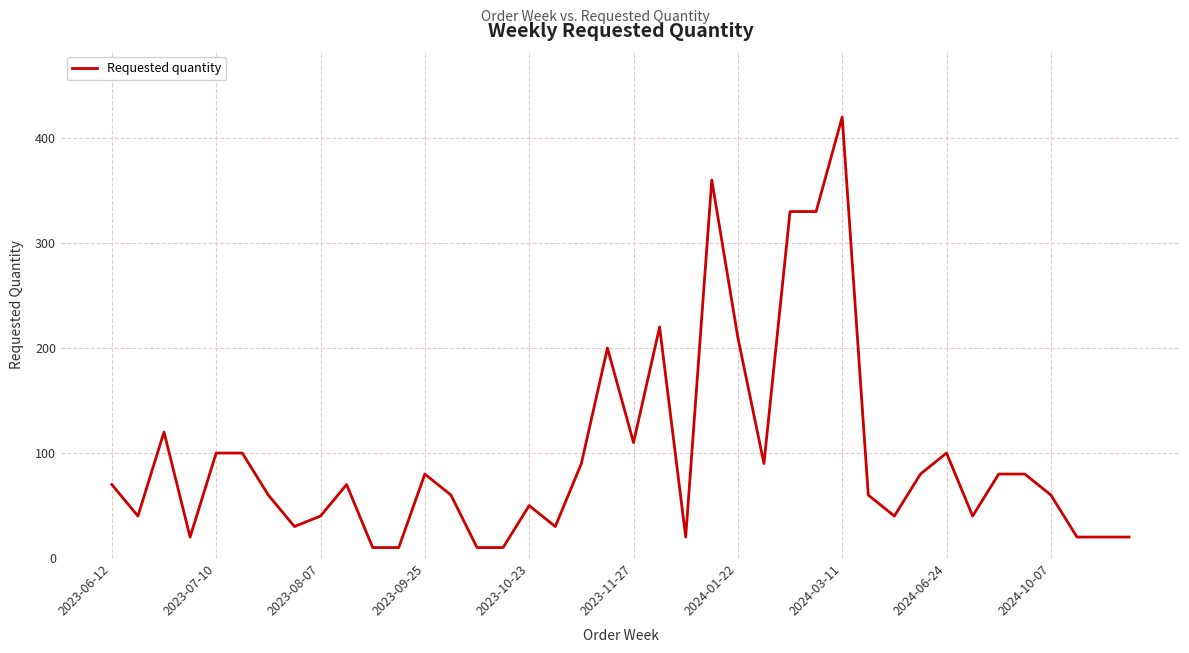

What is the smallest value displayed?

10